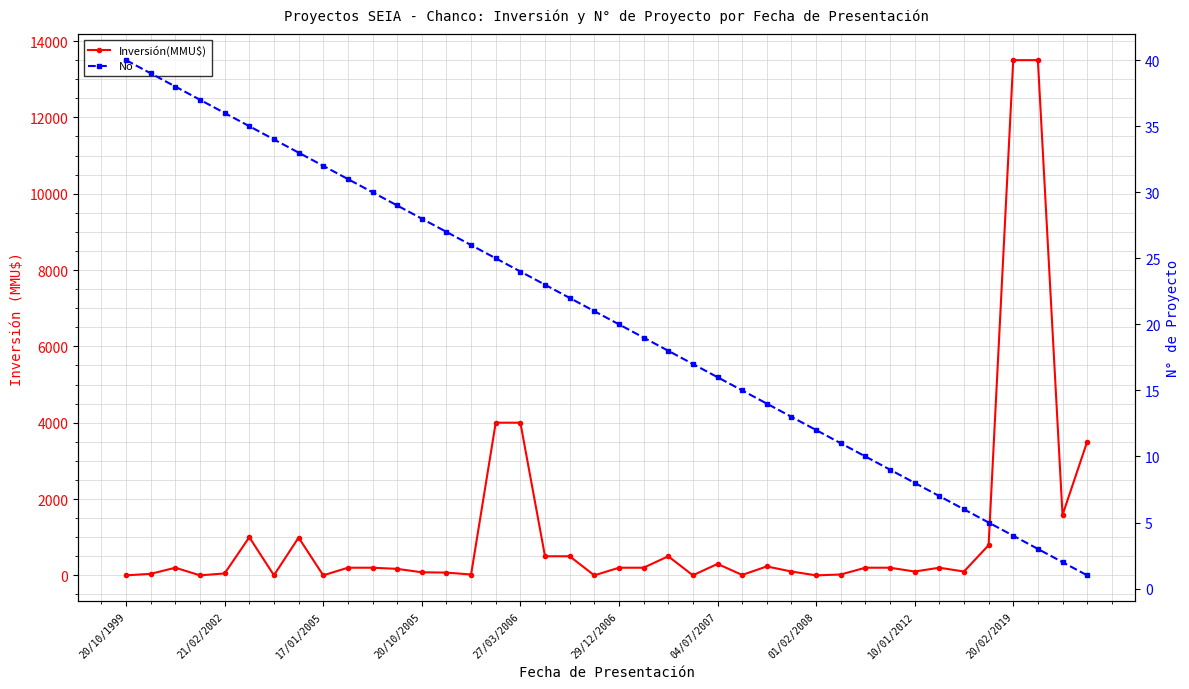

Reading left to right, list all the values displayed in this chart.

Inversión(MMU$): 0	40	200	0	50	1000	1	990	0	200	200	170	80	72	22	4000	4000	500	500	0	200	200	500	1	300	10	234	100	0	22	200	200	100	200	100	790	13500	13500	1582	3500
No: 40	39	38	37	36	35	34	33	32	31	30	29	28	27	26	25	24	23	22	21	20	19	18	17	16	15	14	13	12	11	10	9	8	7	6	5	4	3	2	1